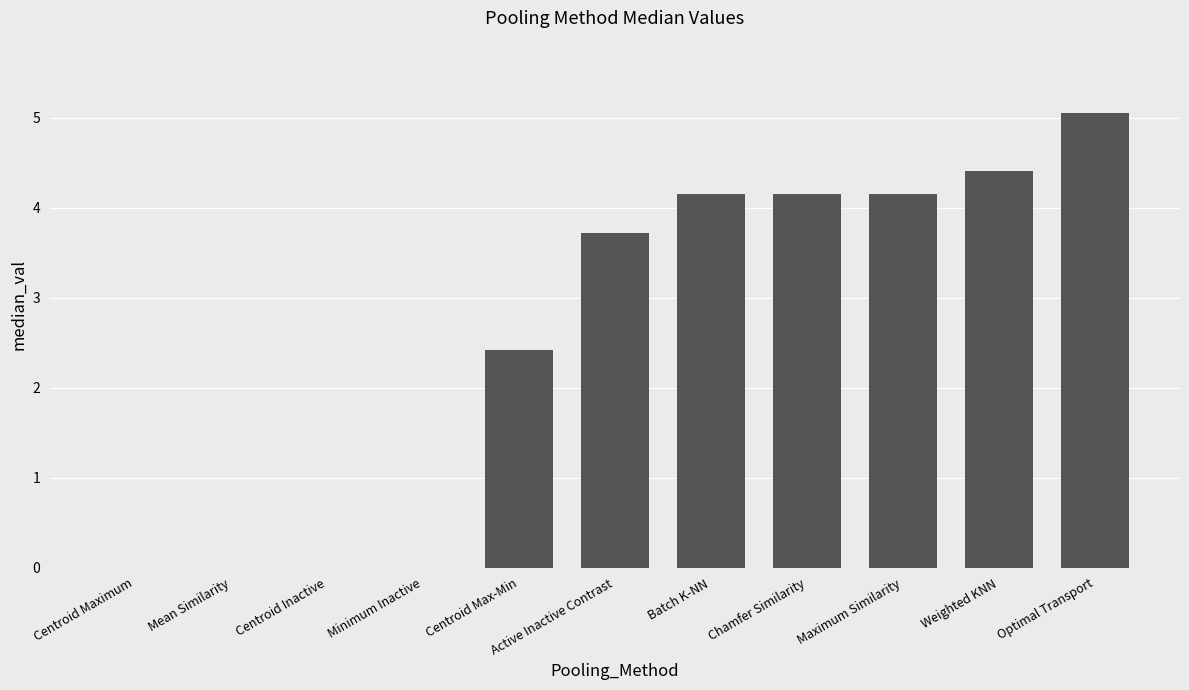

What is the change in value from Centroid Maximum to Chamfer Similarity?

+4.2